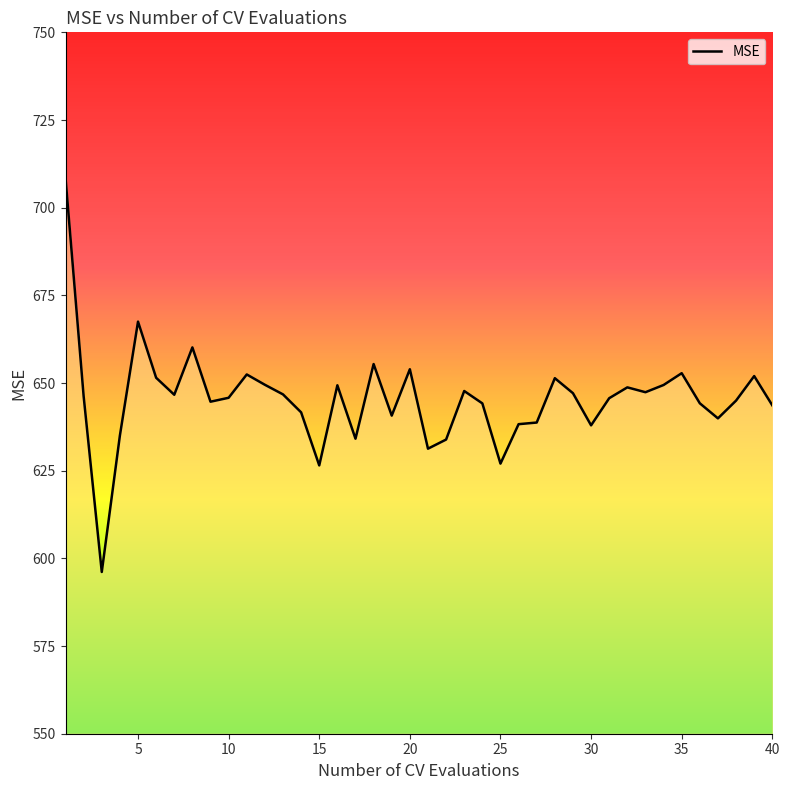

What is the minimum value shown in the chart?

596.1